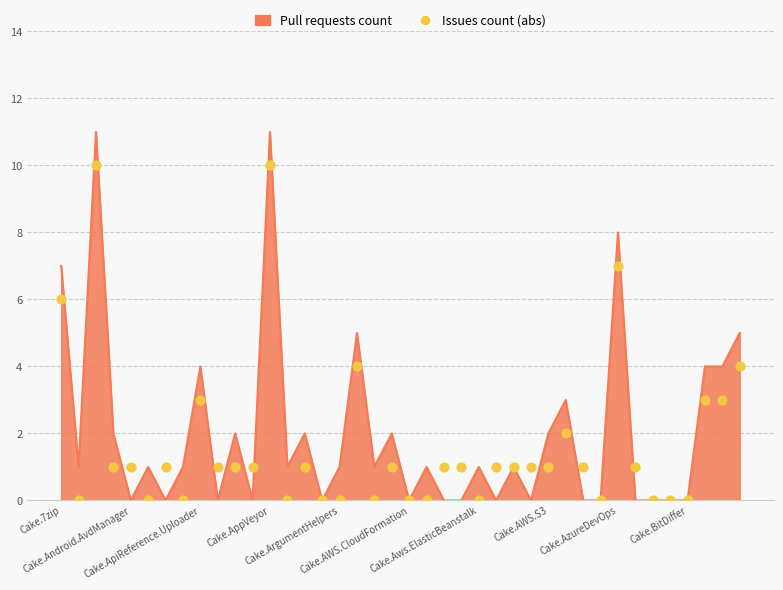

Which has a higher value, Cake.AWS.S3 or 21?

Cake.AWS.S3